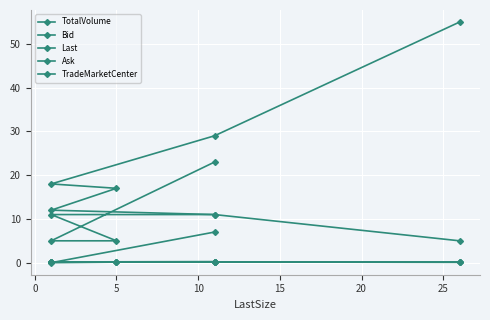

Rank the series by their maximum value, from highest to lowest.

TotalVolume, TradeMarketCenter, Bid, Ask, Last